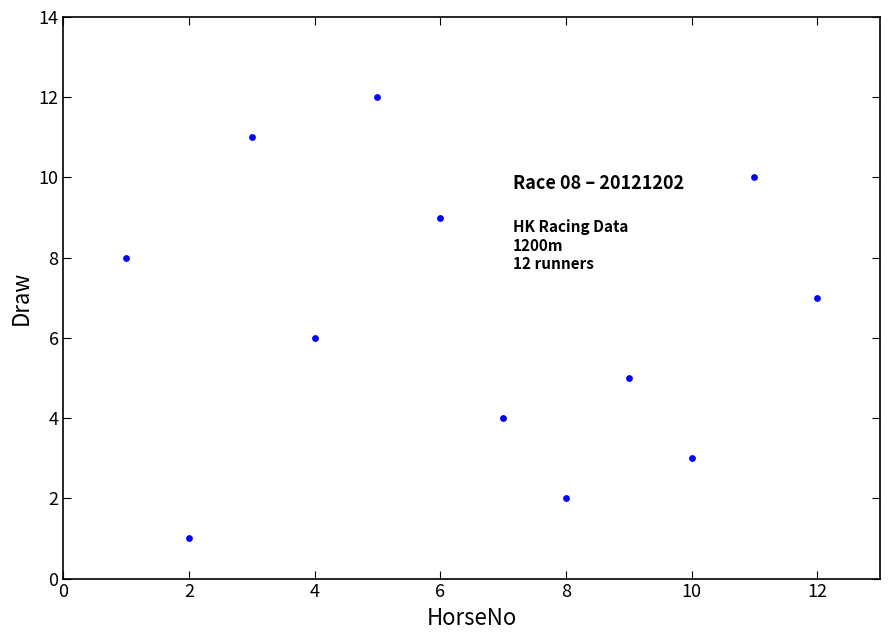

What is the average X value?

6